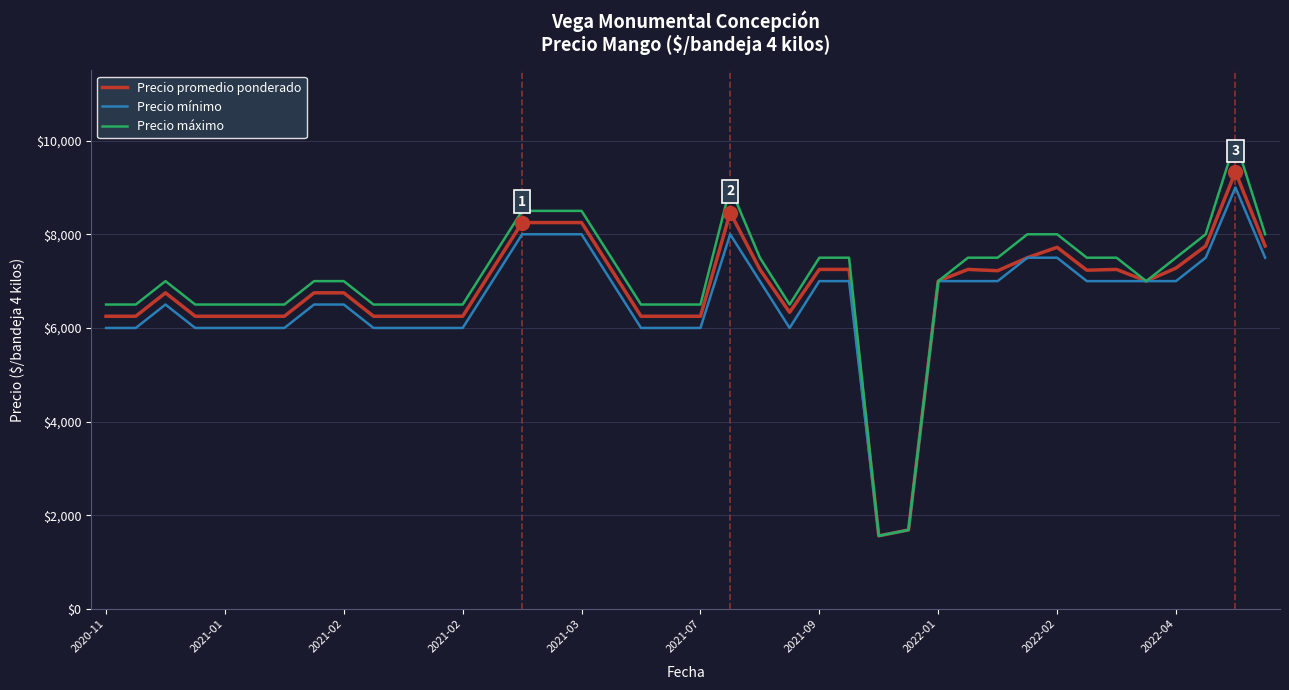

Which series has the largest range (max minus min)?

Precio máximo